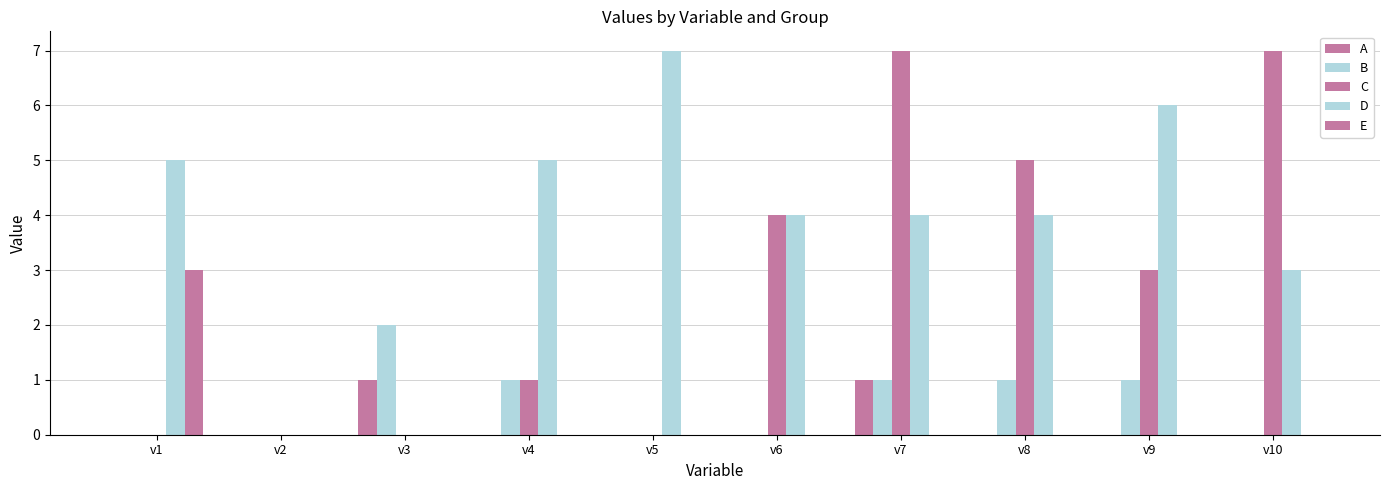

Between v4 and v2, which is larger?

v4